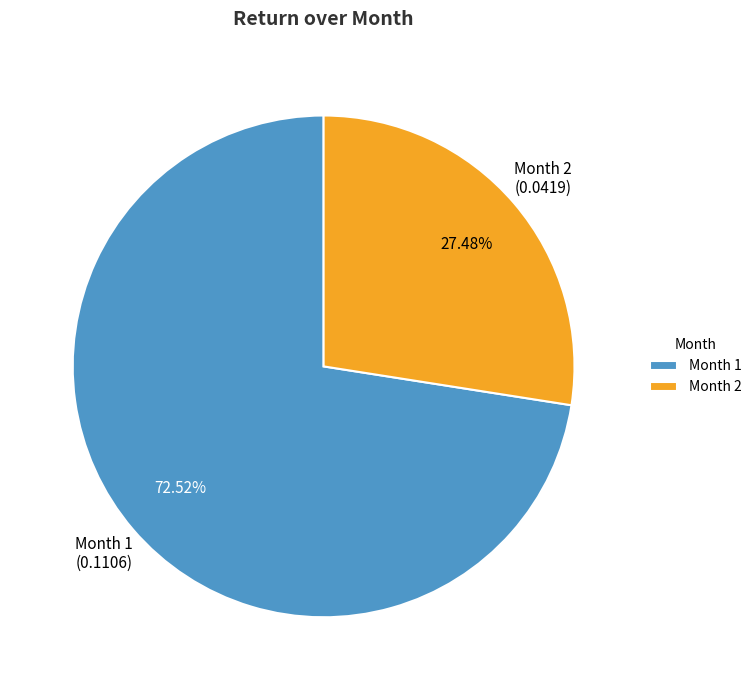

How many segments does this pie chart have?

2